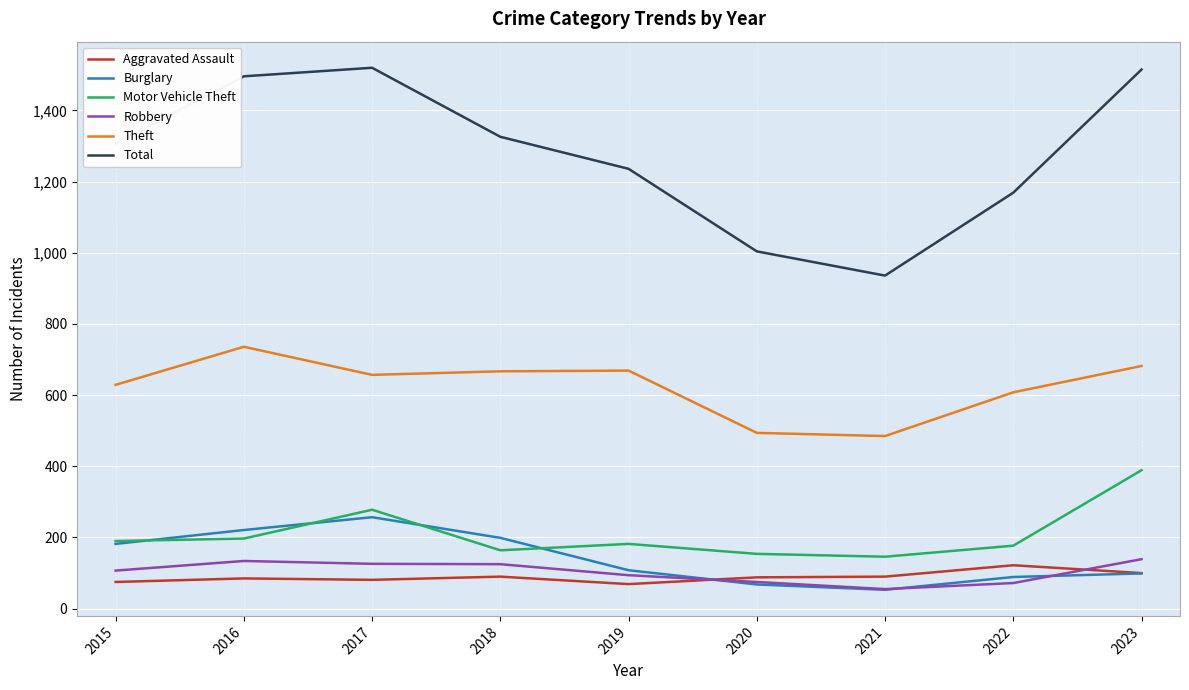

The Motor Vehicle Theft series shows 146 at 2021. True or false?

True